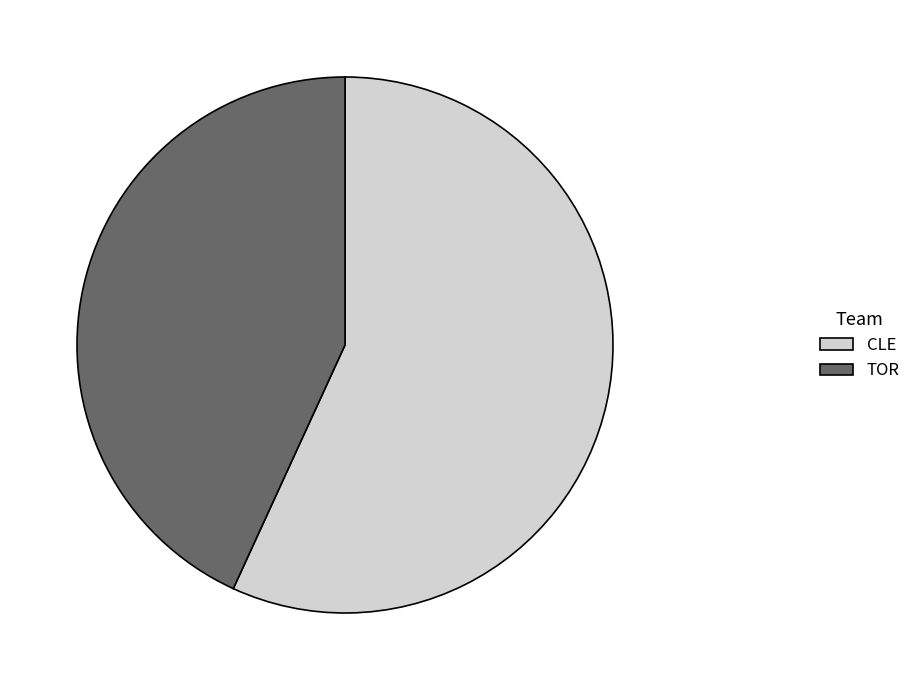

Is TOR the majority of the pie?

No